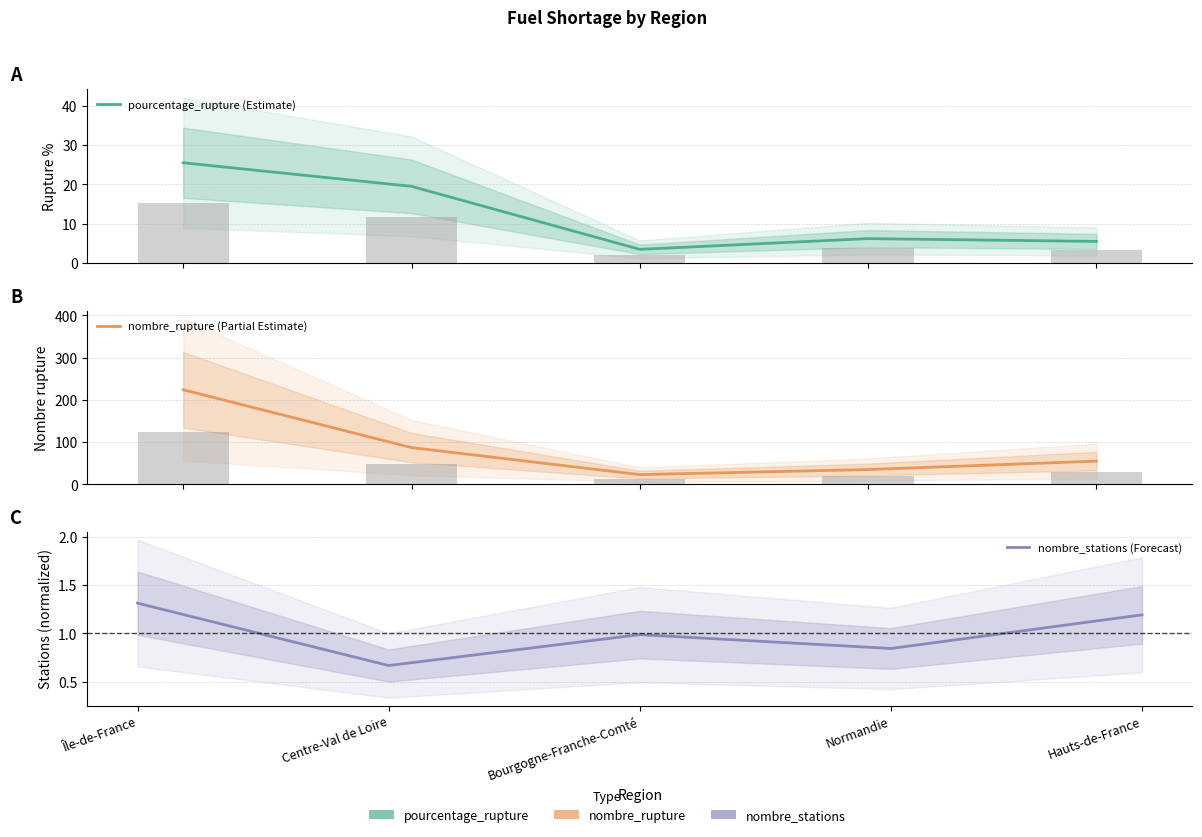

Does the chart contain any negative values?

No